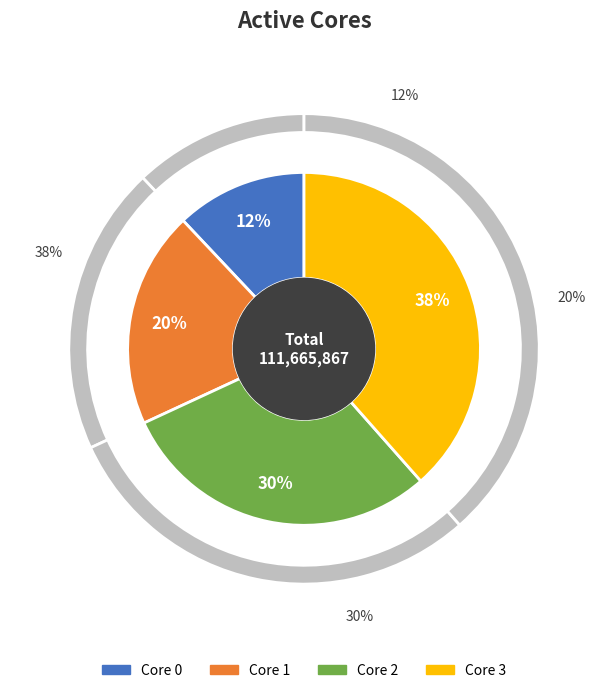

Does any single category account for the majority?

No